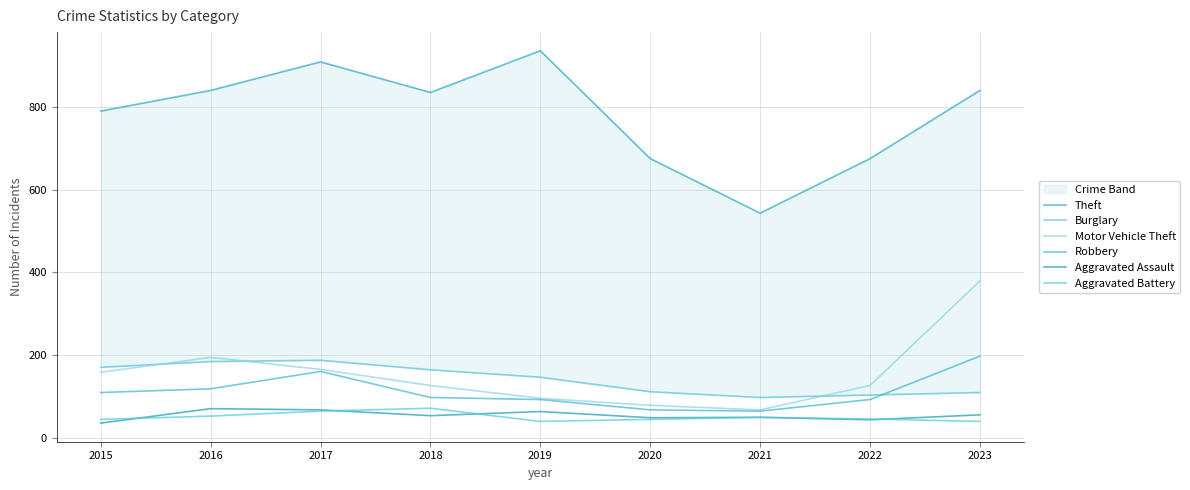

Where is Aggravated Assault nearest to the value 52?

2018